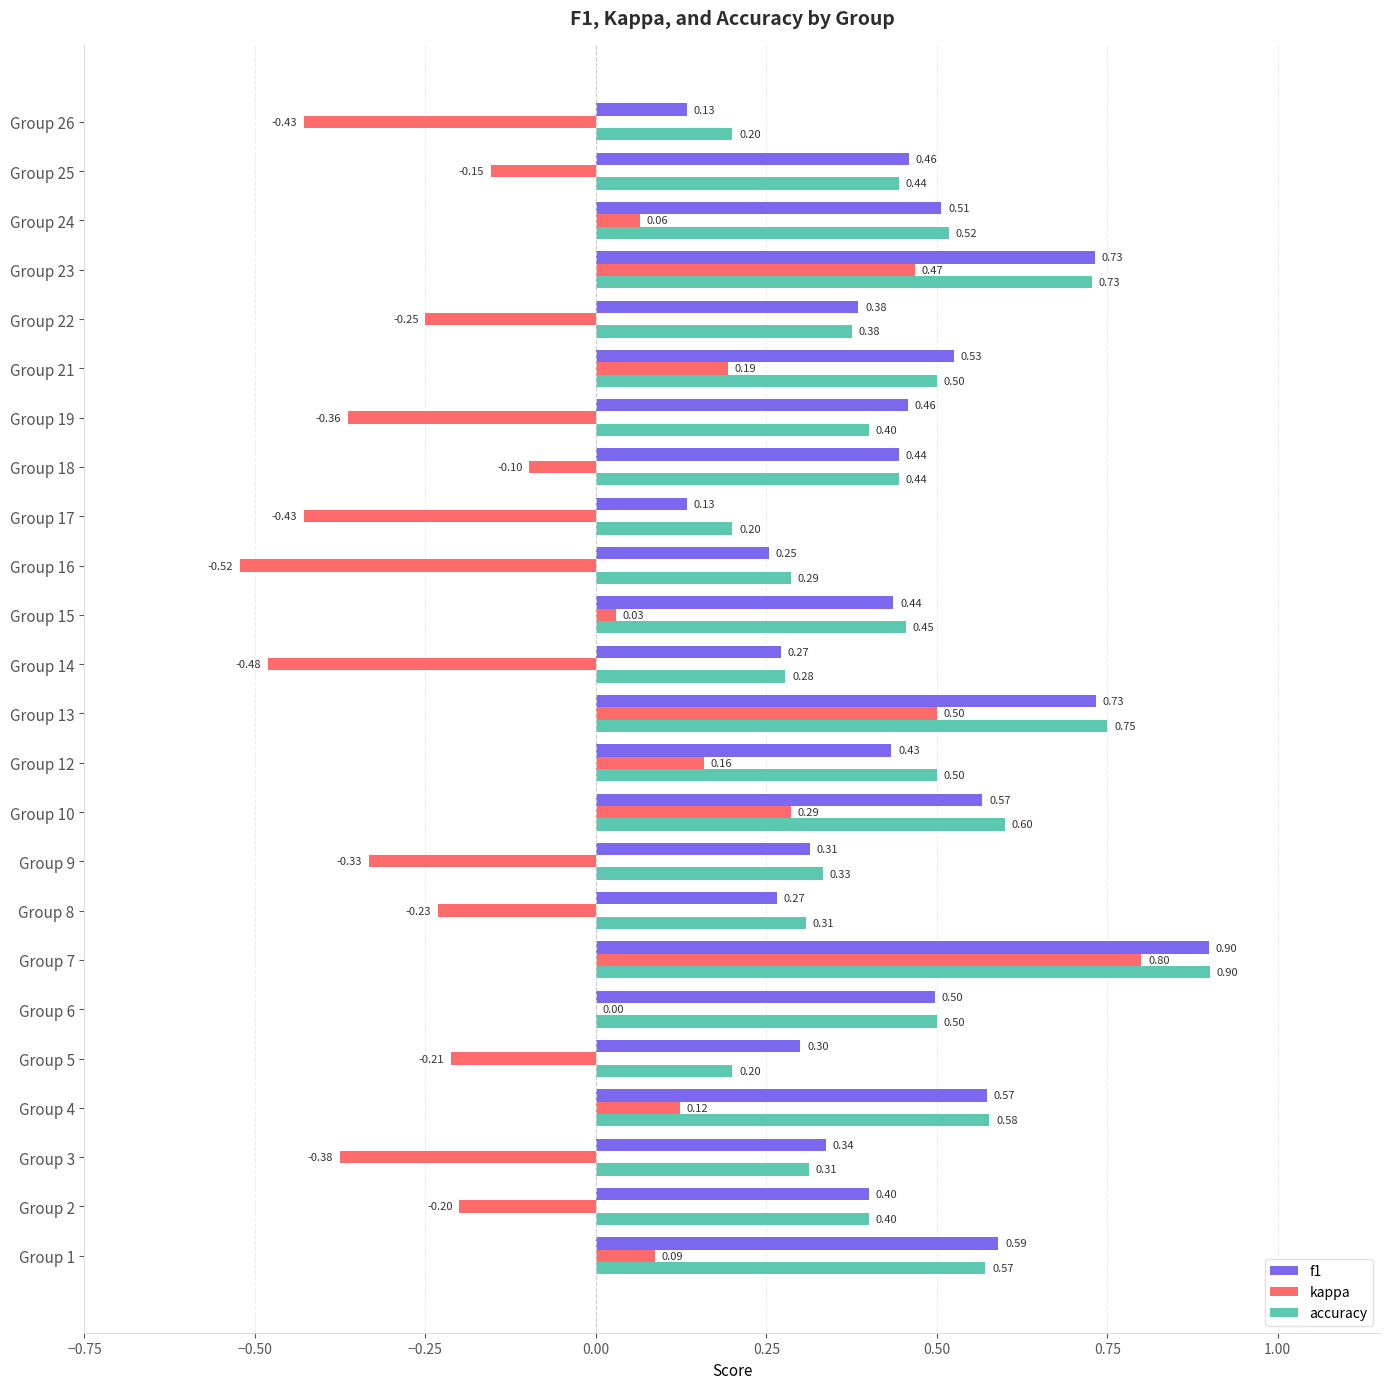

At which category is the sum across all series the highest?

Group 7